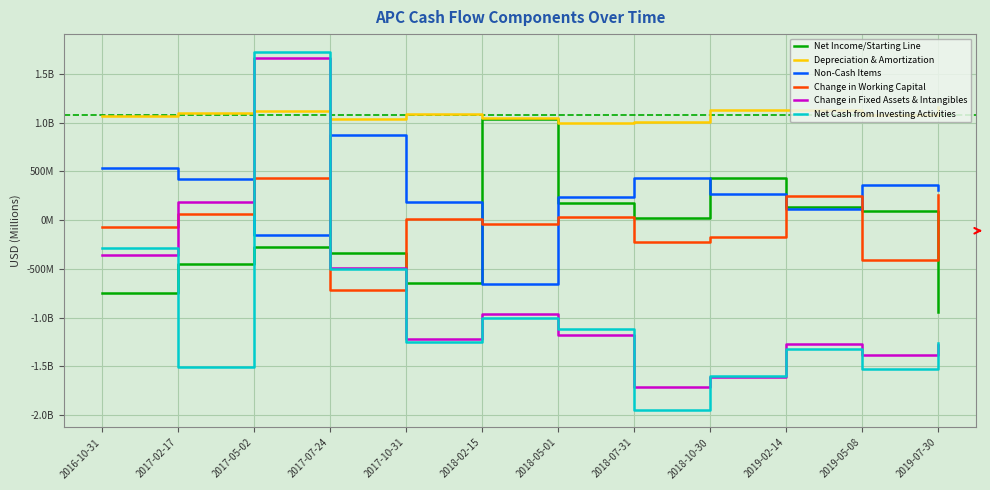

The value of Change in Fixed Assets & Intangibles at 2017-02-17 is 188. True or false?

True